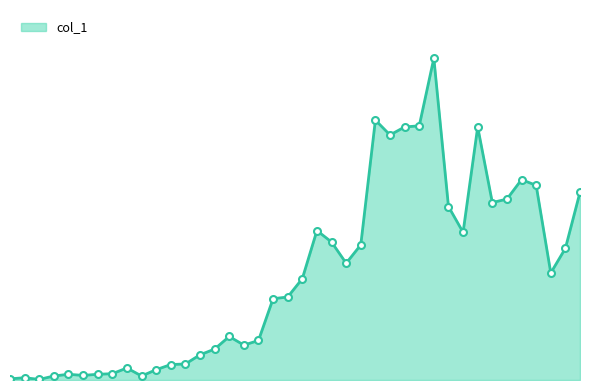

What is the value of the 30th point from the left?

562